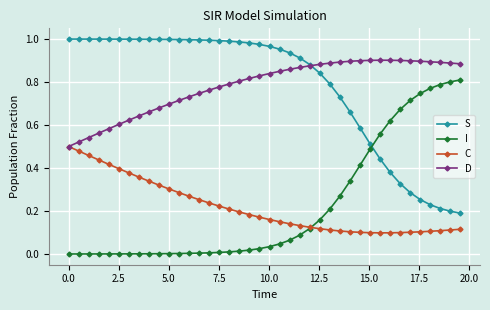

True or false: D has more than 0 points higher than both neighbors.

True